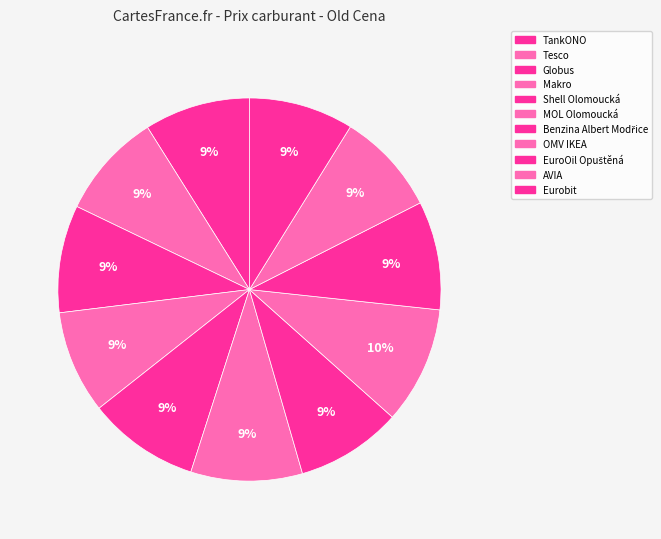

To the nearest percent, what is the combined percentage of EuroOil Opuštěná and Eurobit?

18%